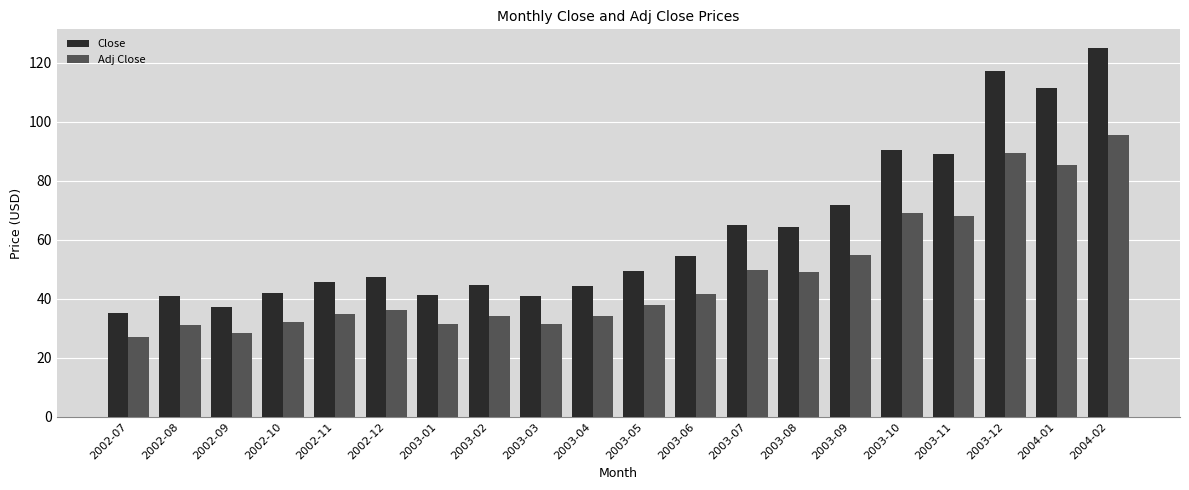

Which series changed the most between 2003-05 and 2003-09?

Close